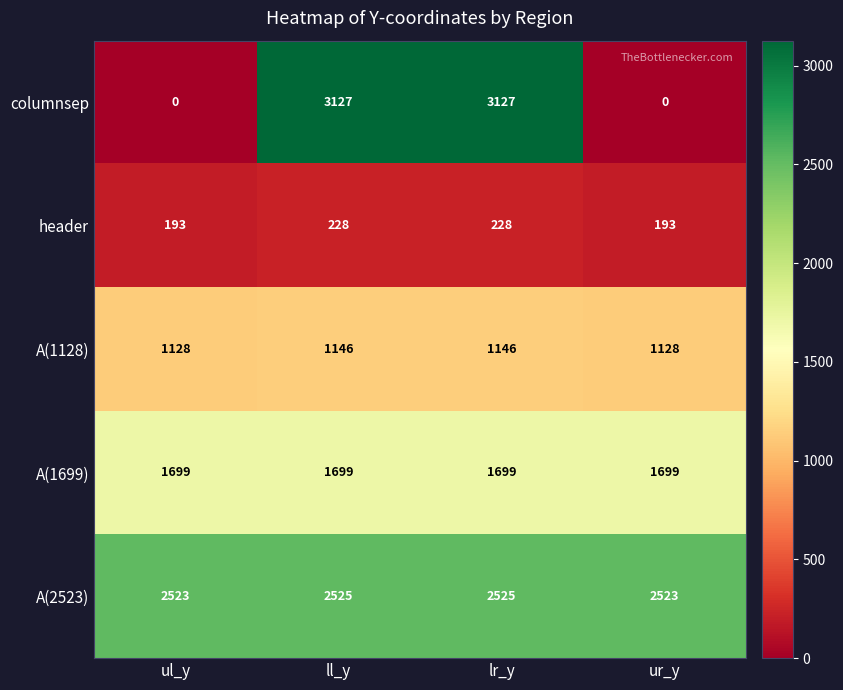

Is it true that columnsep equals 2174 at ul_y?

False